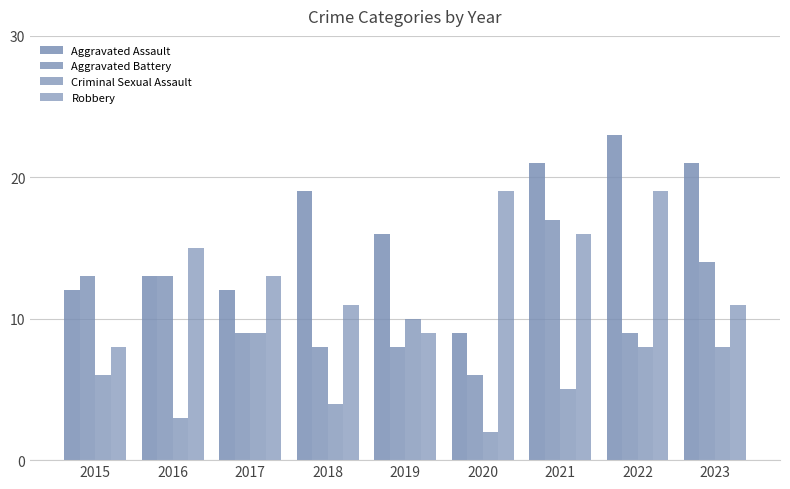

How many series are shown in this chart?

4